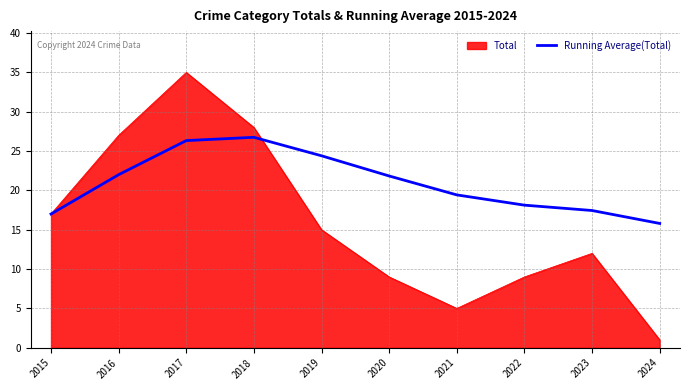

What is the approximate value of Total at 2015?

17.0